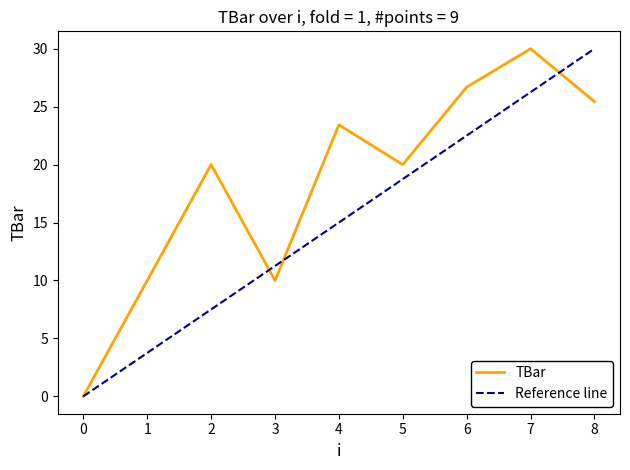

What is the approximate value at 7?

30.0